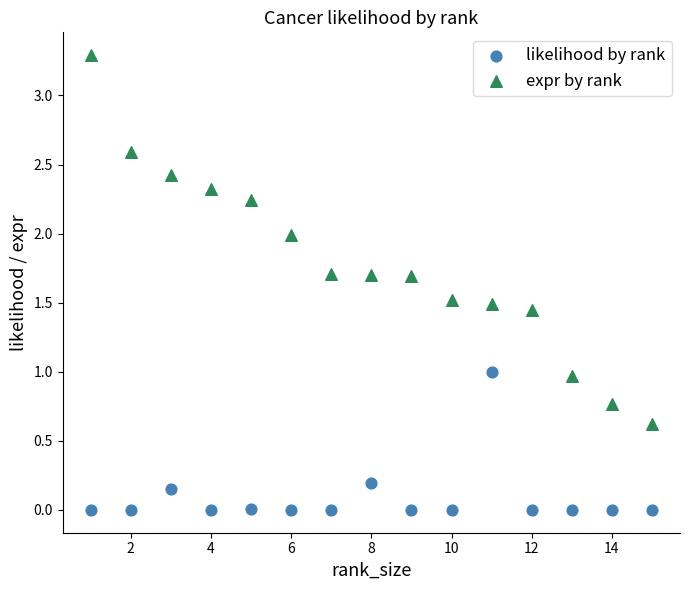

Which series contains the lowest Y value?

likelihood by rank